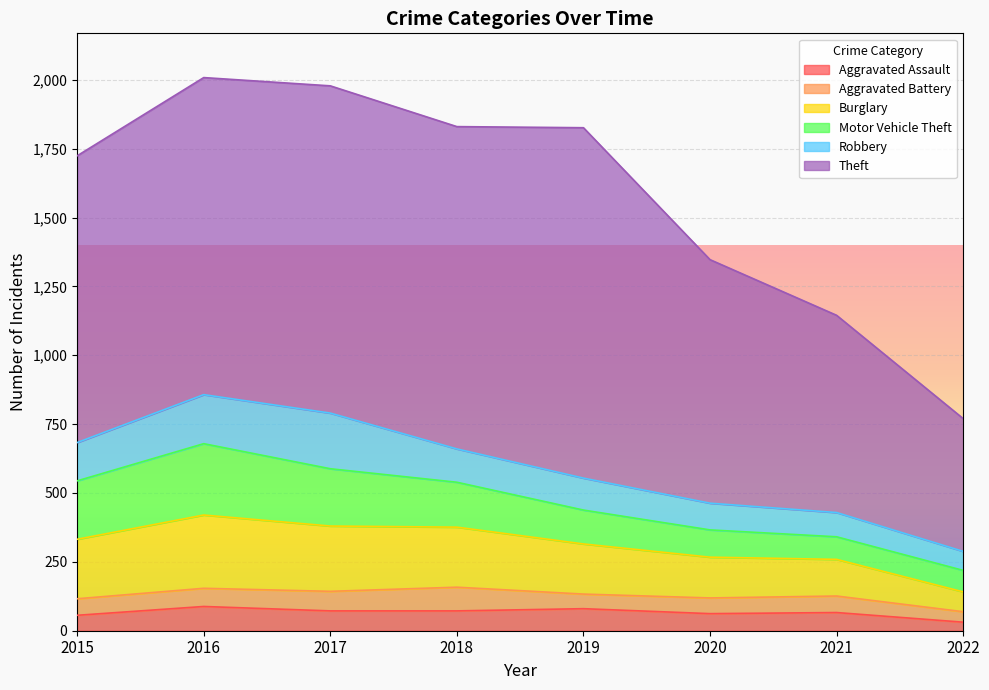

True or false: Robbery has a value of 116 at 2019.

True